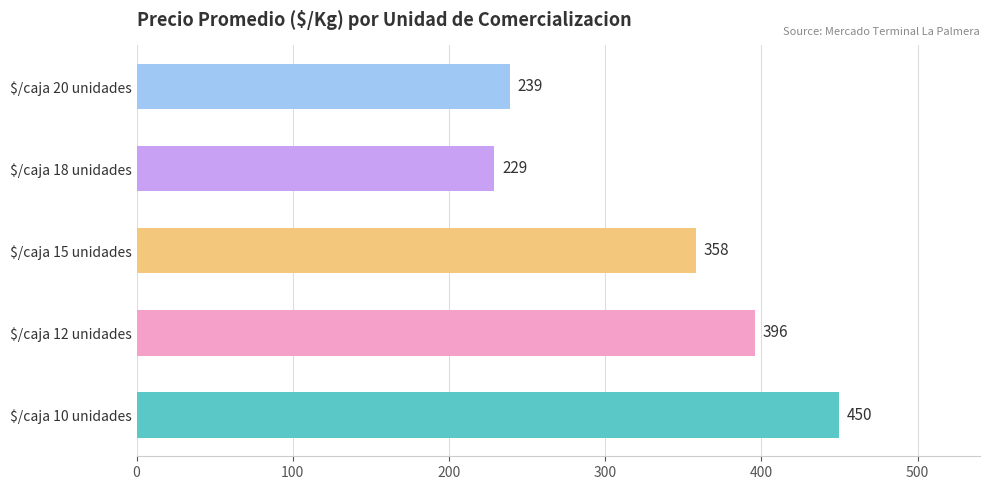

How many distinct data groups are displayed?

1